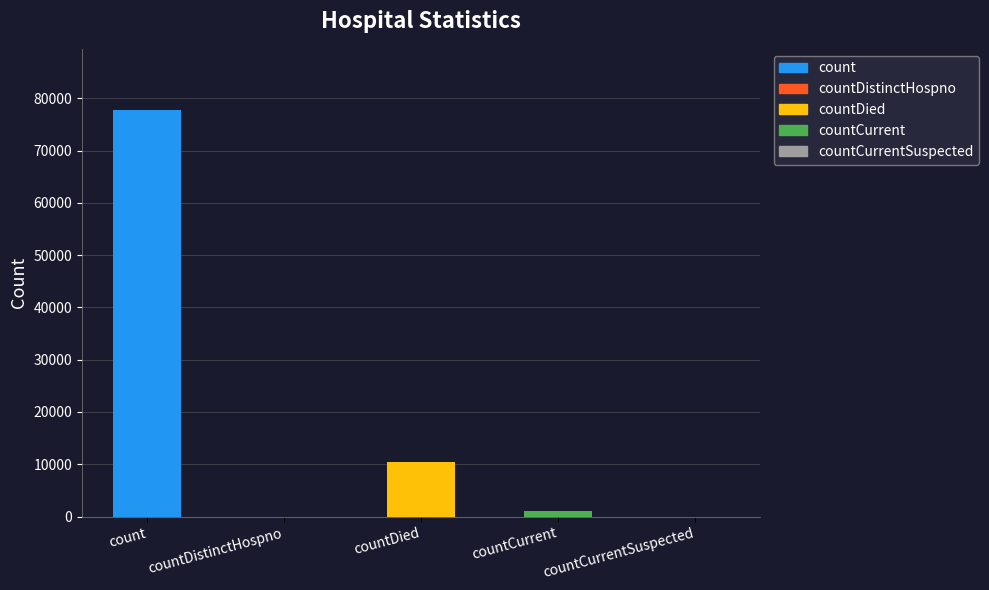

What is the change in value from count to countDied?

-67321